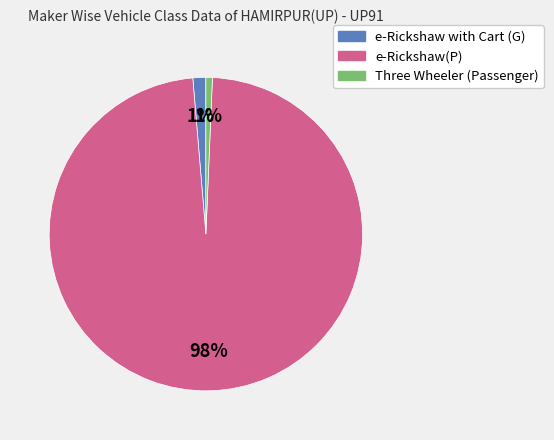

To the nearest percent, what is the difference between the largest and smallest slice percentages?

97%